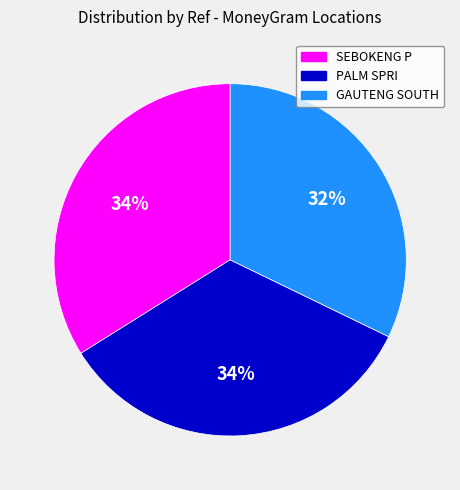

Does any single category account for the majority?

No